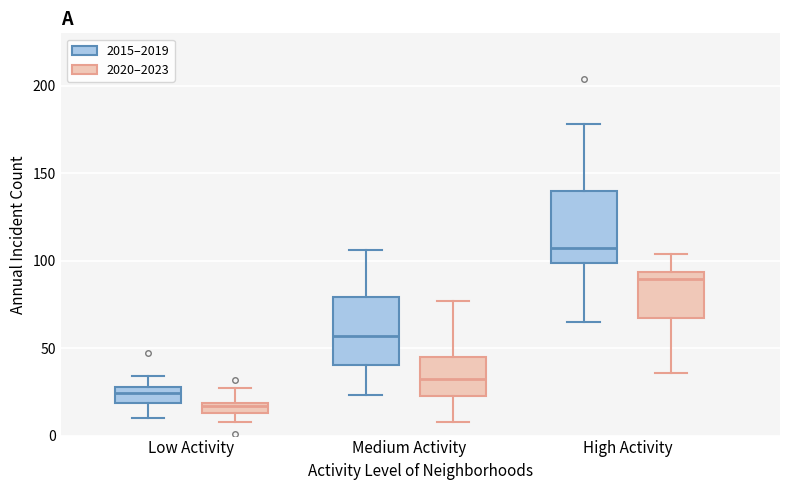

Where does the upper whisker of the box for Low Activity (2020–2023) end on the y-axis? The values are not printed on the chart, so give them approximately, as read against the axis.

25